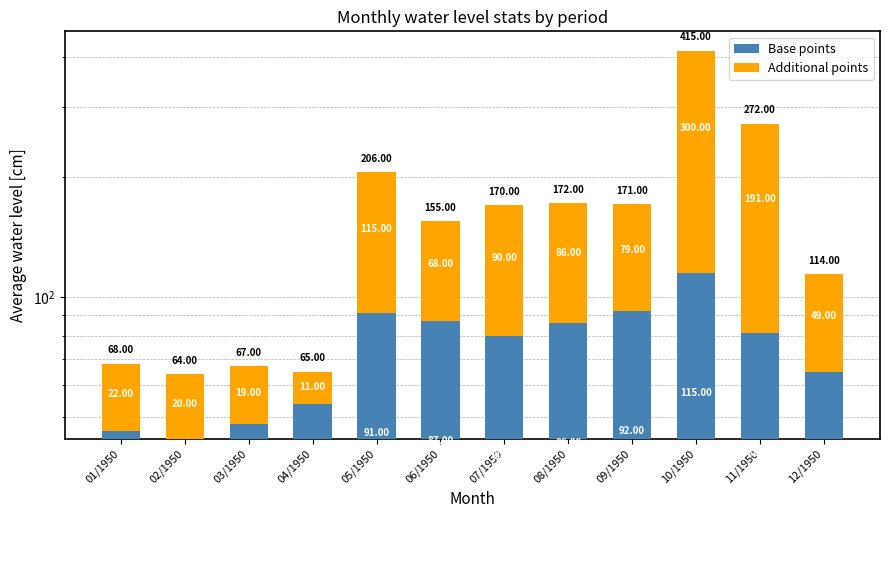

Which has a higher value, 11/1950 or 08/1950?

08/1950